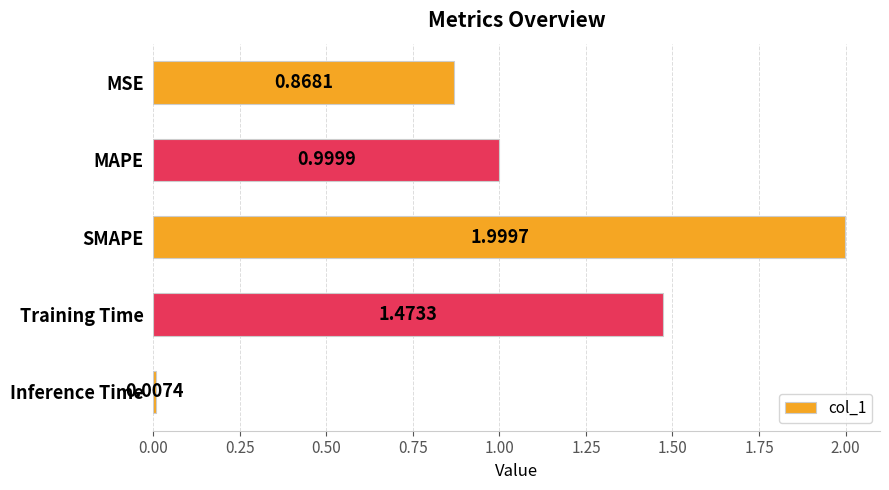

What is the sum of all values?

5.3